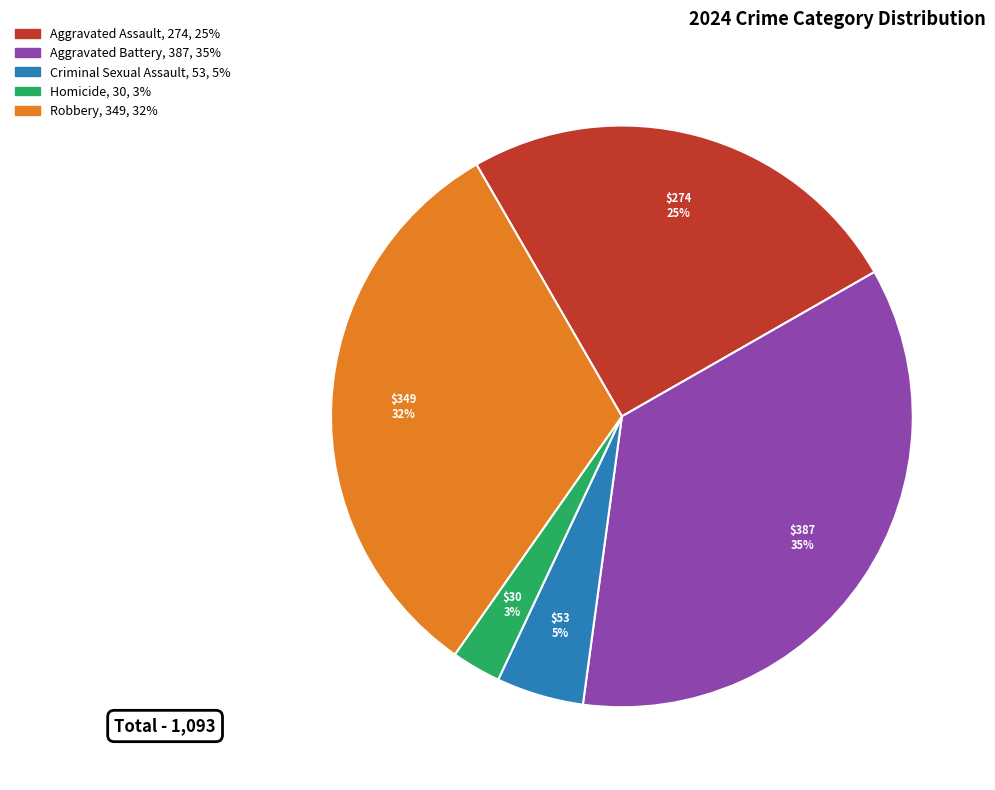

To the nearest percent, what portion does Aggravated Battery represent?

35%